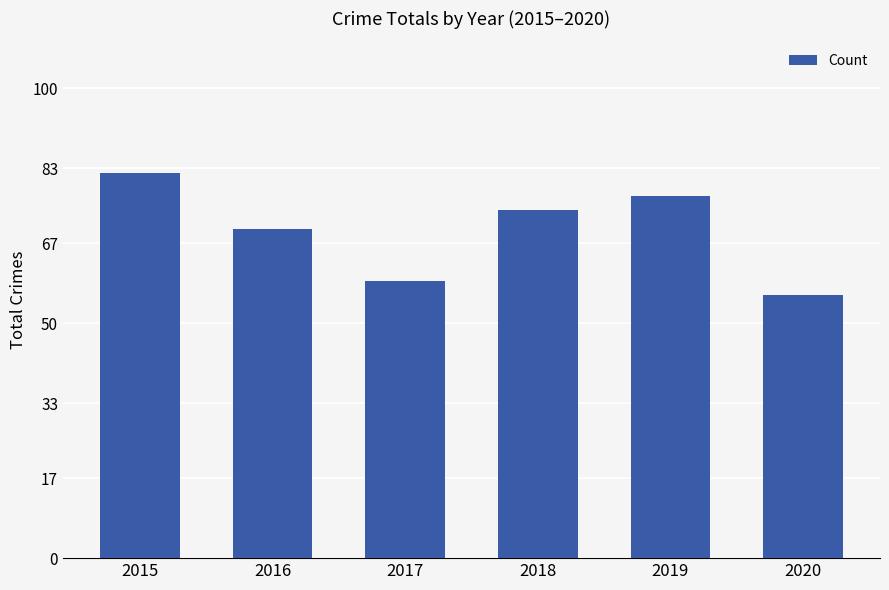

How many values are below 74?

3